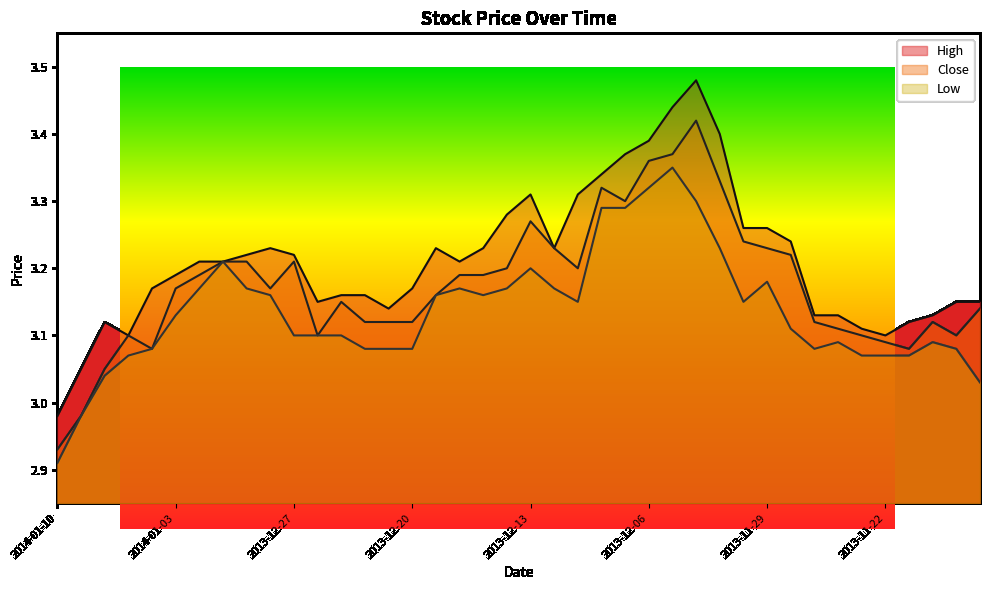

Reading left to right, what are all the values shown in this chart?

High: 3.0	3.0	3.1	3.1	3.2	3.2	3.2	3.2	3.2	3.2	3.2	3.1	3.2	3.2	3.1	3.2	3.2	3.2	3.2	3.3	3.3	3.2	3.3	3.3	3.4	3.4	3.4	3.5	3.4	3.3	3.3	3.2	3.1	3.1	3.1	3.1	3.1	3.1	3.1	3.1
Close: 2.9	3.0	3.0	3.1	3.1	3.2	3.2	3.2	3.2	3.2	3.2	3.1	3.1	3.1	3.1	3.1	3.2	3.2	3.2	3.2	3.3	3.2	3.2	3.3	3.3	3.4	3.4	3.4	3.3	3.2	3.2	3.2	3.1	3.1	3.1	3.1	3.1	3.1	3.1	3.1
Low: 2.9	3.0	3.0	3.1	3.1	3.1	3.2	3.2	3.2	3.2	3.1	3.1	3.1	3.1	3.1	3.1	3.2	3.2	3.2	3.2	3.2	3.2	3.1	3.3	3.3	3.3	3.4	3.3	3.2	3.1	3.2	3.1	3.1	3.1	3.1	3.1	3.1	3.1	3.1	3.0